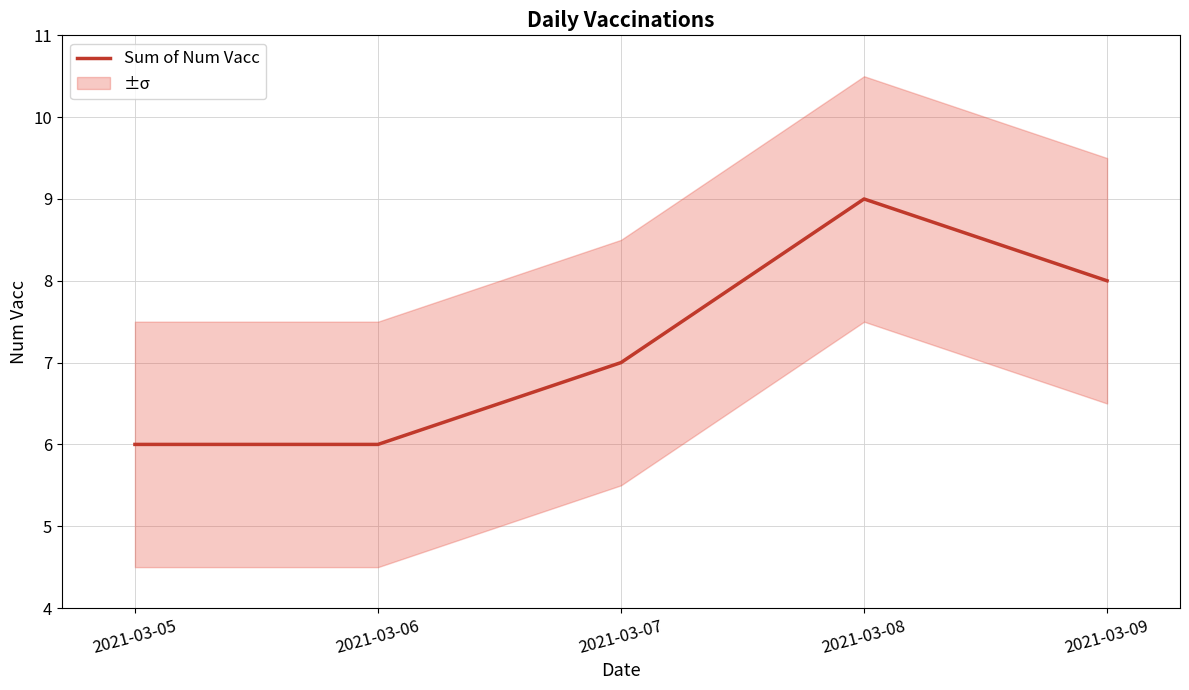

True or false: the data shows 8 at 2021-03-06.

False